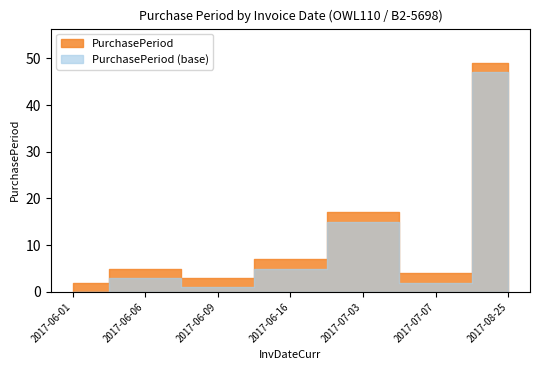

How many points are higher than both their immediate neighbors (excluding endpoints)?

2